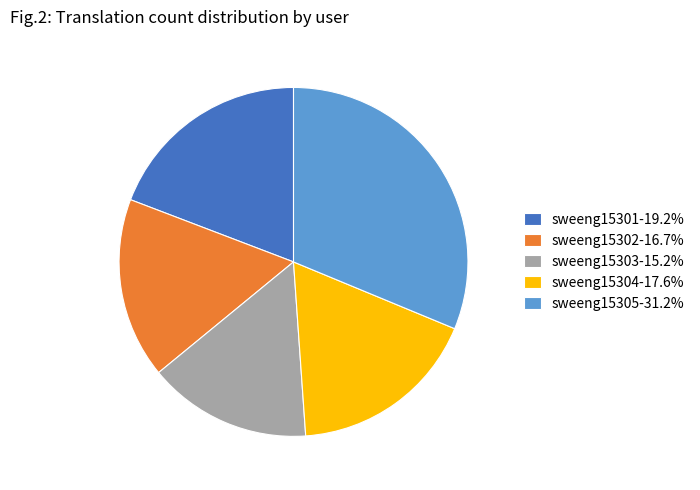

Approximately how many times larger is the value at sweeng15302-16.7% compared to sweeng15303-15.2%?

1.1